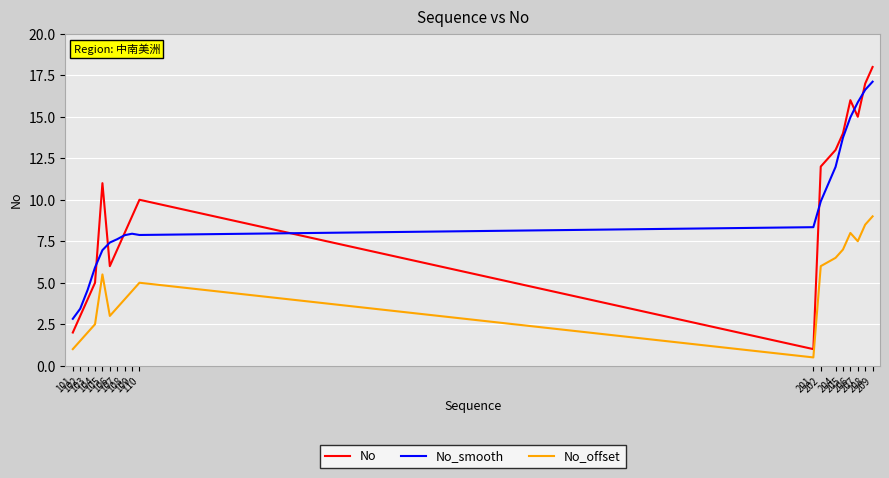

The No series shows 7.0 at 107. True or false?

True